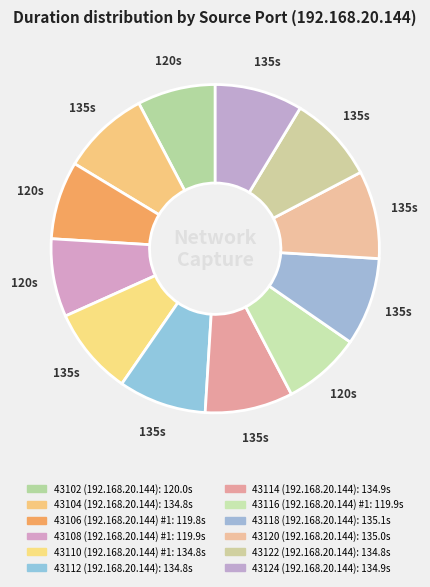

Do 43108 (192.168.20.144) #1 and 43124 (192.168.20.144) together represent more than half of the pie?

No